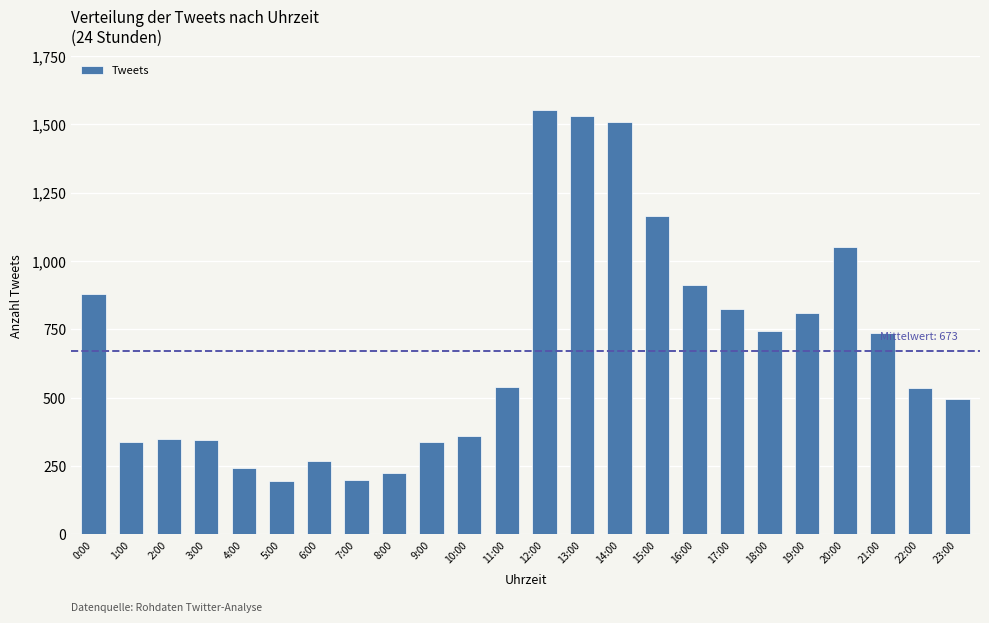

True or false: the data shows 357 at 8:00.

False